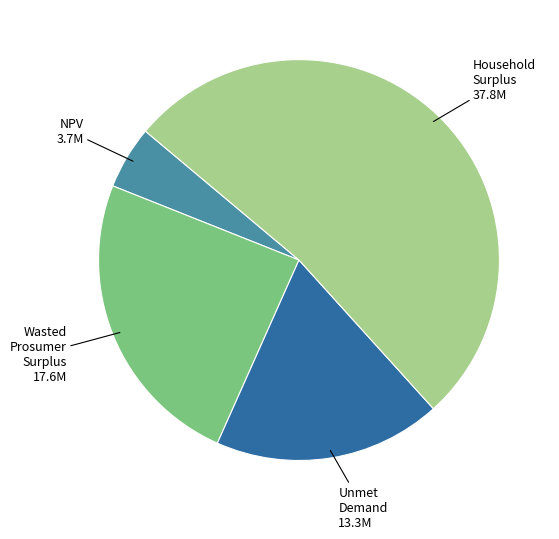

Which slice is the largest?

Household Surplus